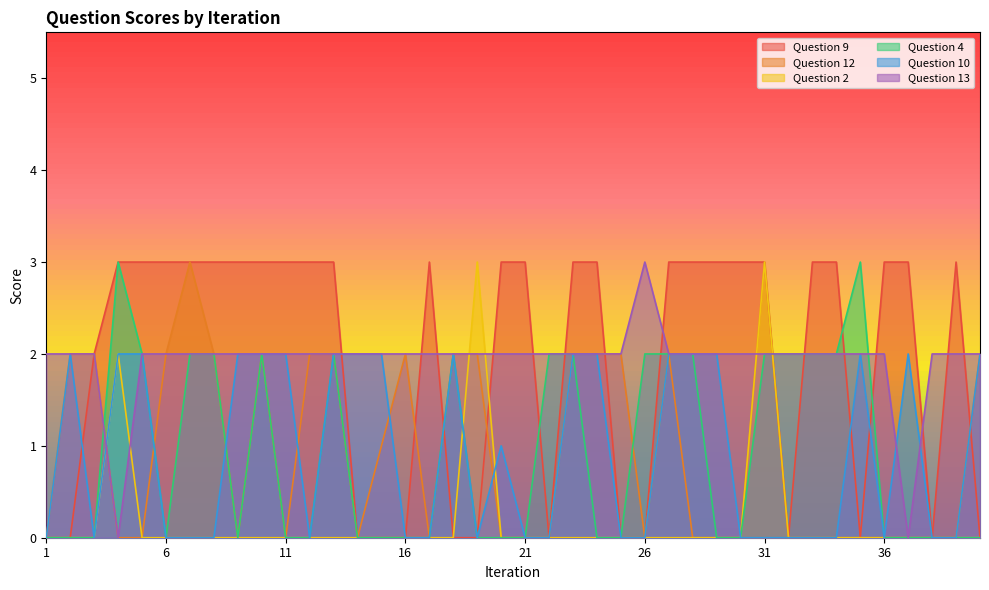

Reading left to right, list all the values displayed in this chart.

Question 9: 1=0	2=0	3=2	4=3	5=3	6=3	7=3	8=3	9=3	10=3	11=3	12=3	13=3	14=0	15=0	16=0	17=3	18=0	19=0	20=3	21=3	22=0	23=3	24=3	25=0	26=0	27=3	28=3	29=3	30=3	31=3	32=0	33=3	34=3	35=0	36=3	37=3	38=0	39=3	40=0
Question 12: 1=0	2=2	3=2	4=0	5=0	6=2	7=3	8=2	9=0	10=2	11=0	12=2	13=2	14=0	15=1	16=2	17=0	18=2	19=2	20=0	21=0	22=0	23=2	24=2	25=2	26=0	27=2	28=0	29=0	30=0	31=3	32=0	33=0	34=0	35=0	36=0	37=0	38=0	39=0	40=2
Question 2: 1=0	2=0	3=0	4=2	5=0	6=0	7=0	8=0	9=0	10=0	11=0	12=0	13=0	14=0	15=0	16=0	17=0	18=0	19=3	20=0	21=0	22=0	23=0	24=0	25=0	26=0	27=0	28=0	29=0	30=0	31=3	32=0	33=0	34=0	35=0	36=0	37=0	38=0	39=0	40=0
Question 4: 1=0	2=0	3=0	4=3	5=2	6=0	7=2	8=2	9=0	10=2	11=0	12=0	13=2	14=0	15=0	16=0	17=0	18=2	19=0	20=0	21=0	22=2	23=2	24=0	25=0	26=2	27=2	28=2	29=0	30=0	31=2	32=2	33=2	34=2	35=3	36=0	37=0	38=0	39=0	40=0
Question 10: 1=0	2=2	3=0	4=2	5=2	6=0	7=0	8=0	9=2	10=2	11=2	12=0	13=2	14=2	15=2	16=0	17=0	18=2	19=0	20=1	21=0	22=0	23=2	24=2	25=0	26=0	27=2	28=2	29=2	30=0	31=0	32=0	33=0	34=0	35=2	36=0	37=2	38=0	39=0	40=2
Question 13: 1=2	2=2	3=2	4=0	5=2	6=2	7=2	8=2	9=2	10=2	11=2	12=2	13=2	14=2	15=2	16=2	17=2	18=2	19=2	20=2	21=2	22=2	23=2	24=2	25=2	26=3	27=2	28=2	29=2	30=2	31=2	32=2	33=2	34=2	35=2	36=2	37=0	38=2	39=2	40=2